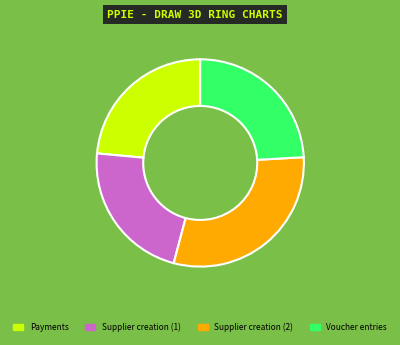

Does any single category account for the majority?

No